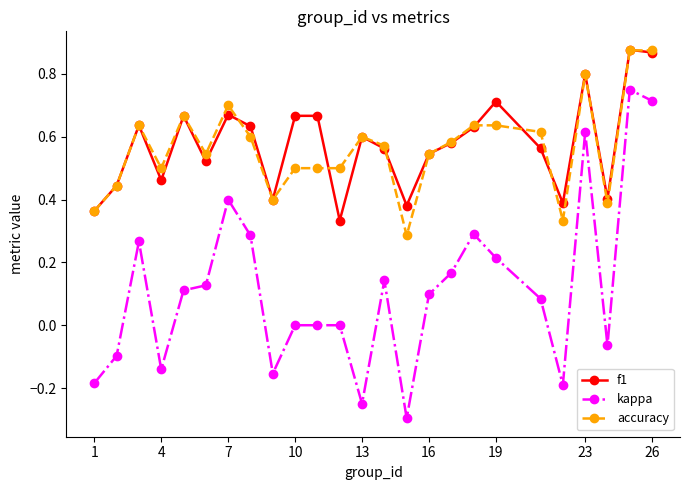

True or false: f1 and kappa cross at least once.

False